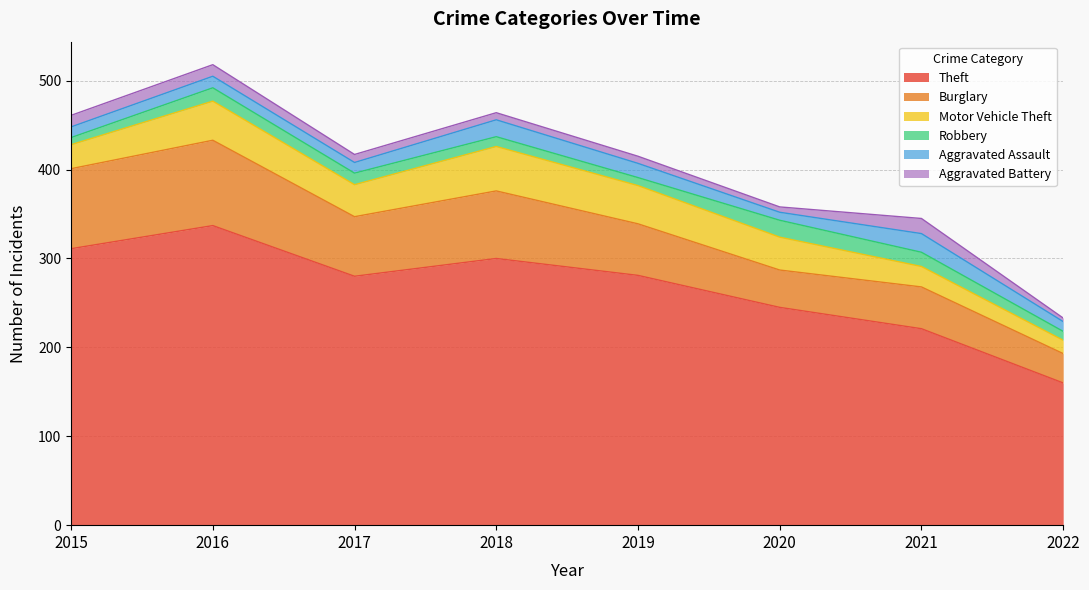

What is the value of the Motor Vehicle Theft point at the 7th from the left?

23